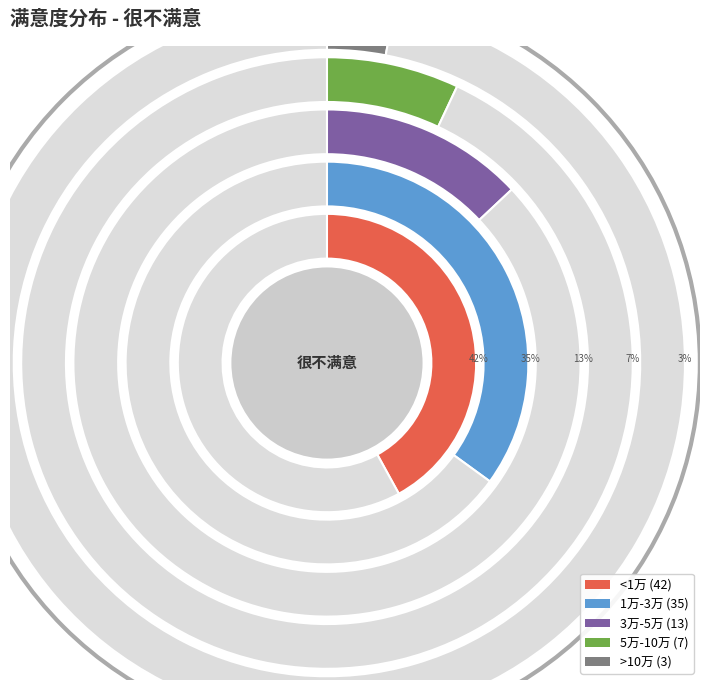

Is the sum of <1万 and 1万-3万 greater than half?

Yes